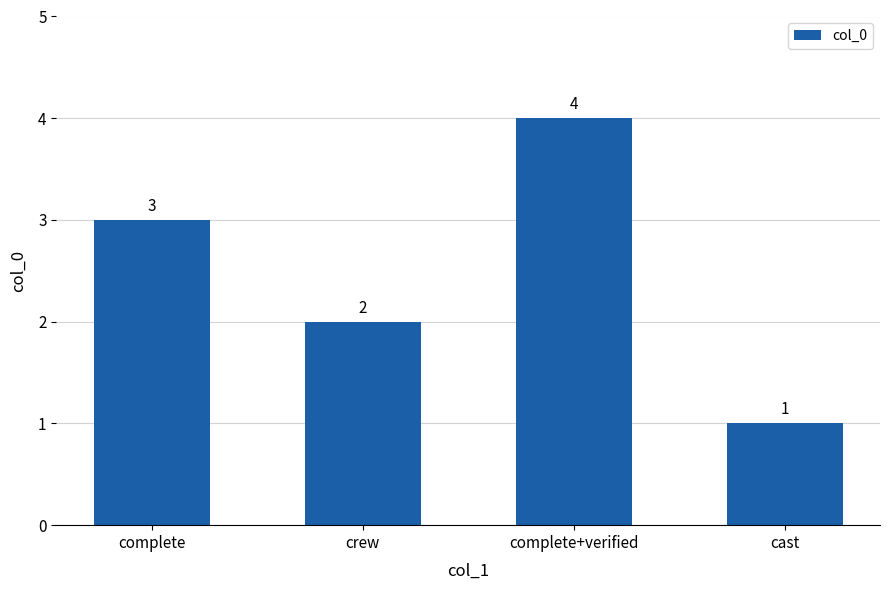

Reading left to right, list all the values displayed in this chart.

complete=3	crew=2	complete+verified=4	cast=1